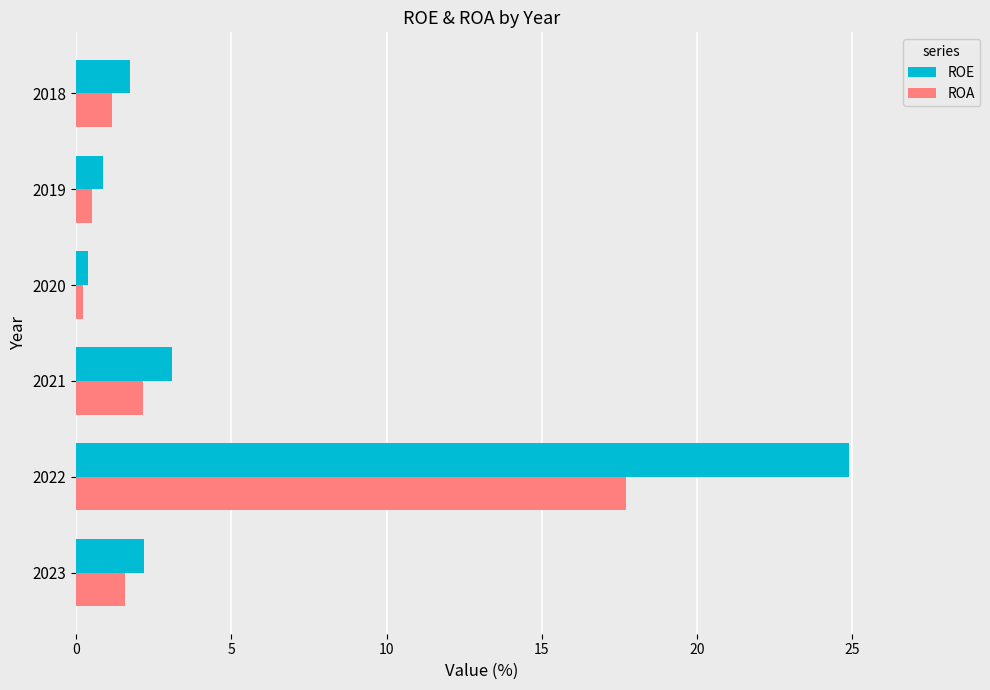

The ROA series shows 0.4 at 2023. True or false?

False